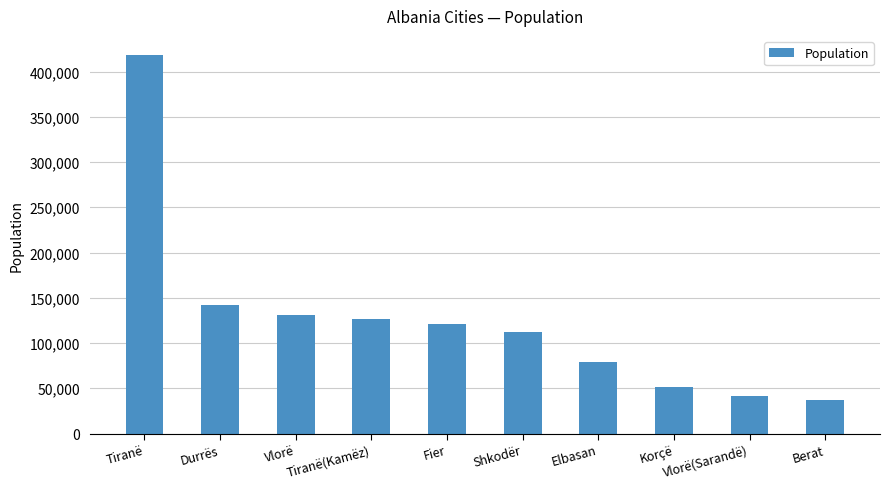

What is the approximate value at Tiranë(Kamëz)?

126777